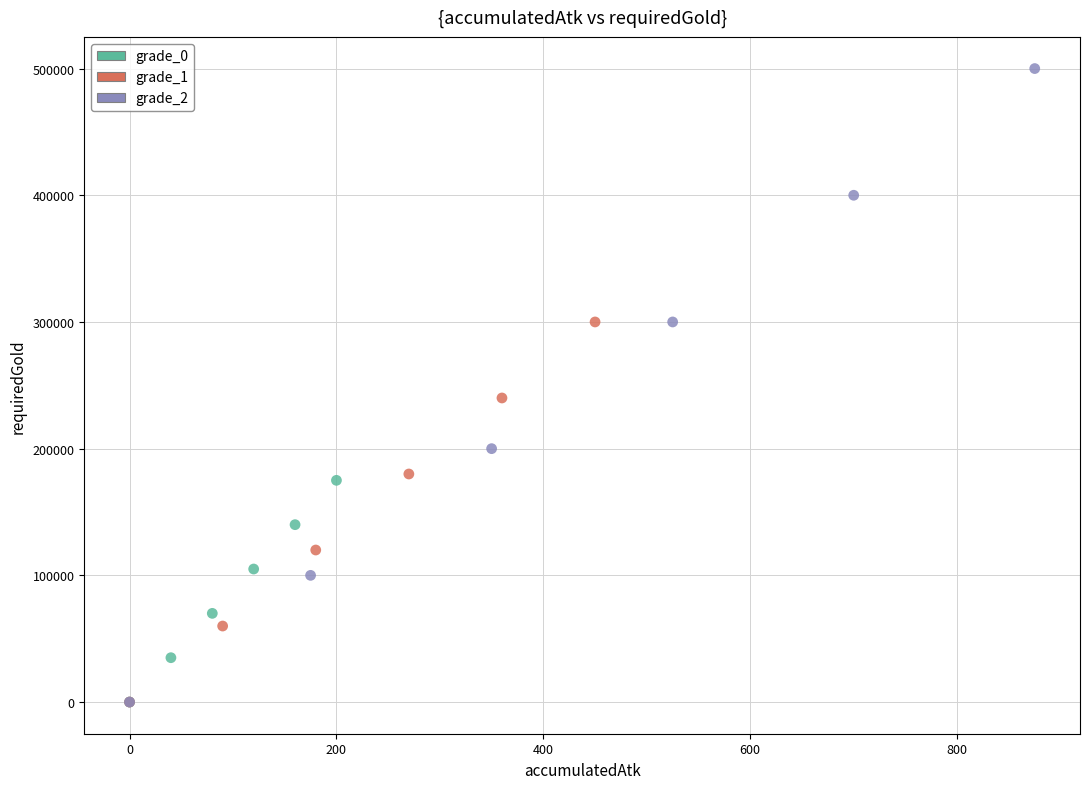

Which series has the widest spread of Y values?

grade_2